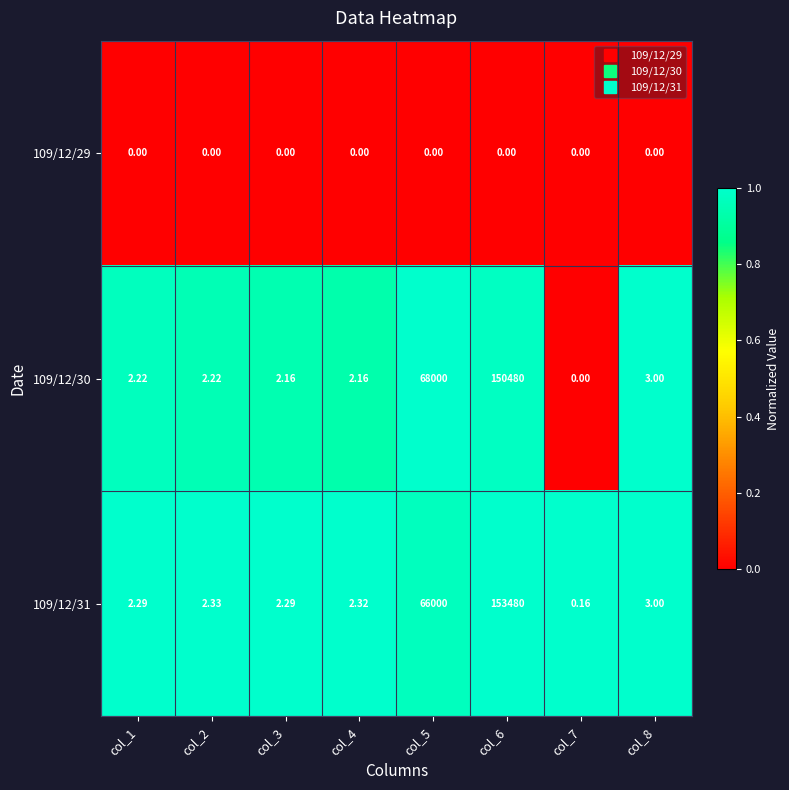

Which series has the largest total across all categories?

109/12/31